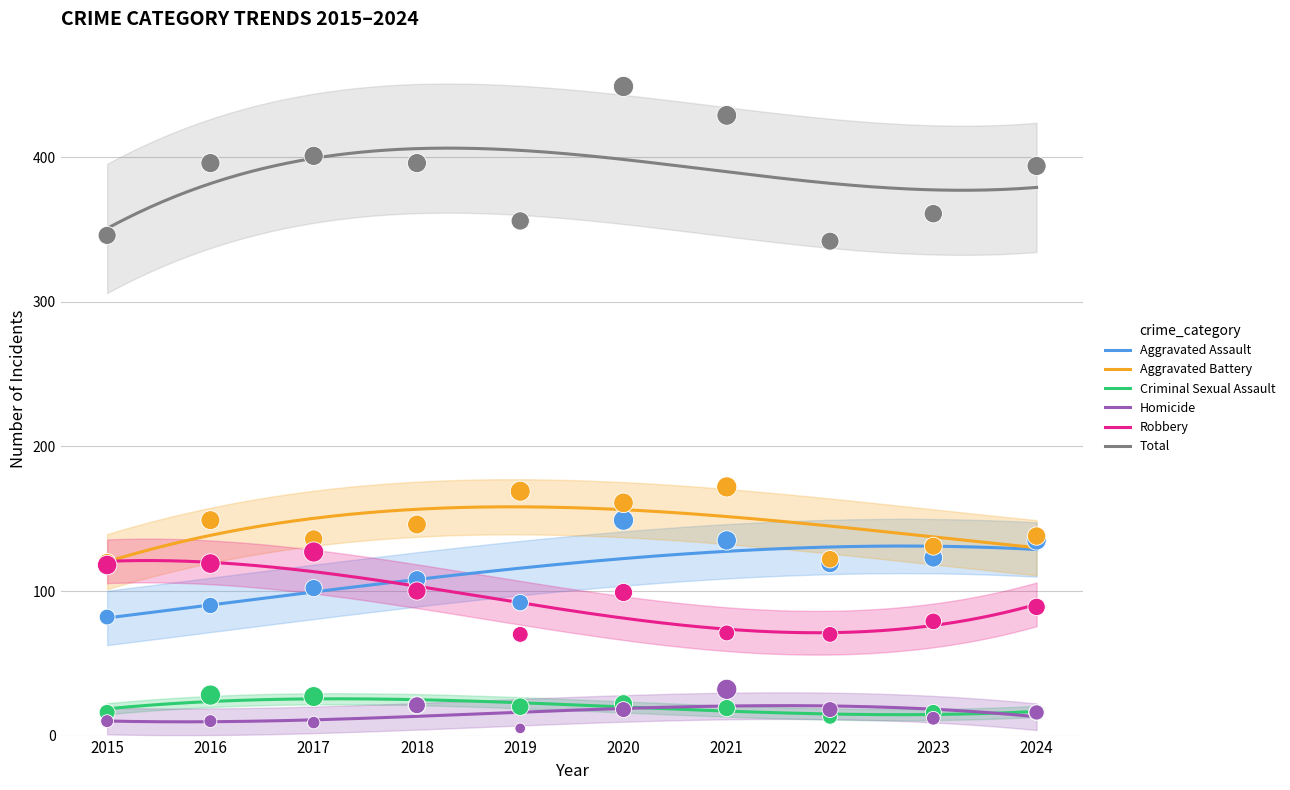

Which series contains the highest Y value?

Total